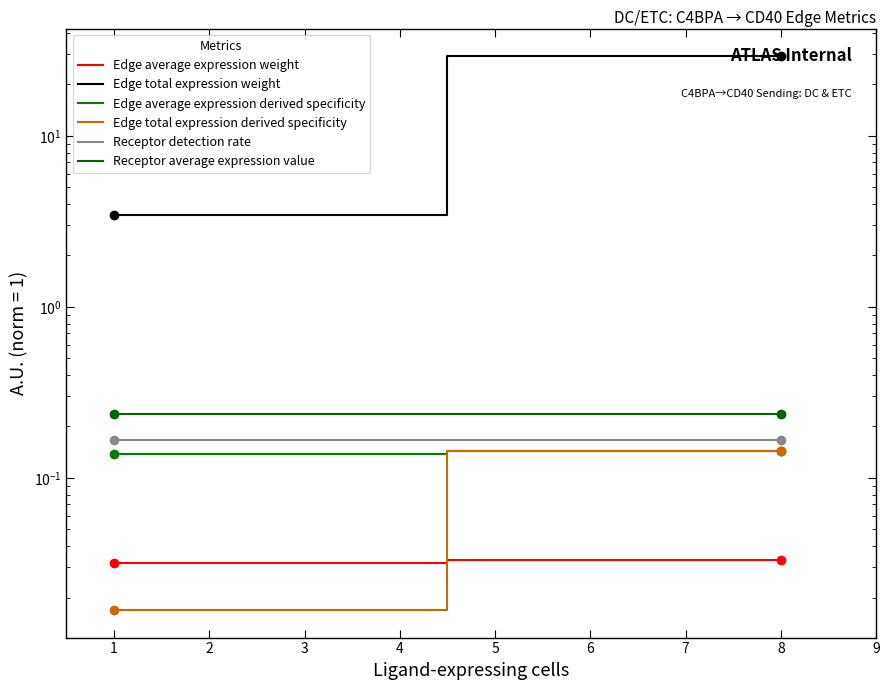

Which series has the largest range (max minus min)?

Edge total expression weight